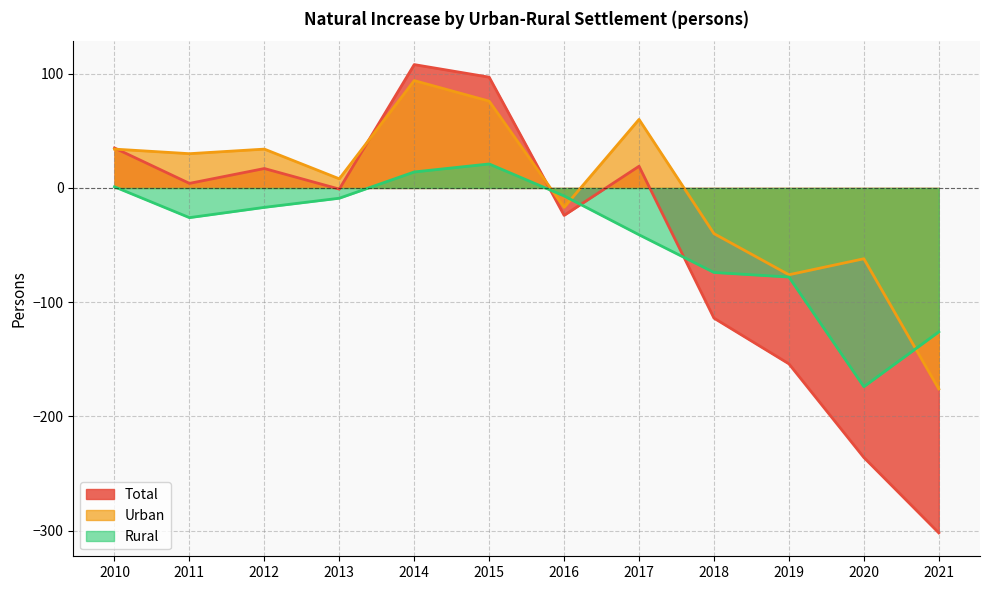

Is the value of Total at 2021 greater than the value of Rural at 2011?

No